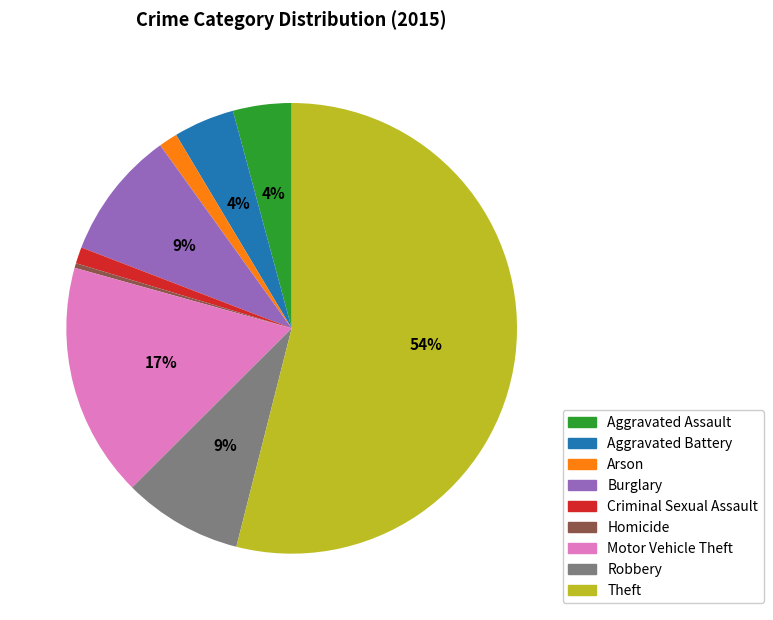

To the nearest percent, what is the average slice percentage?

11%